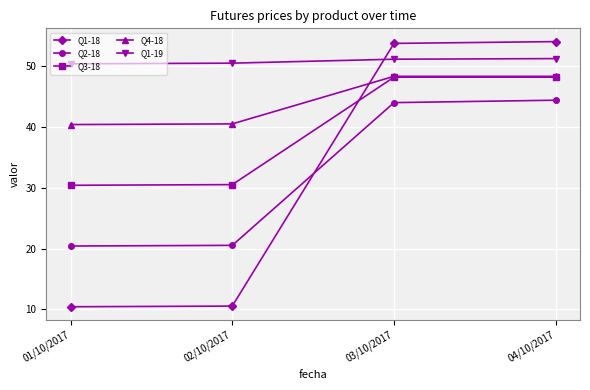

What are all the series names shown in the legend?

Q1-18, Q2-18, Q3-18, Q4-18, Q1-19